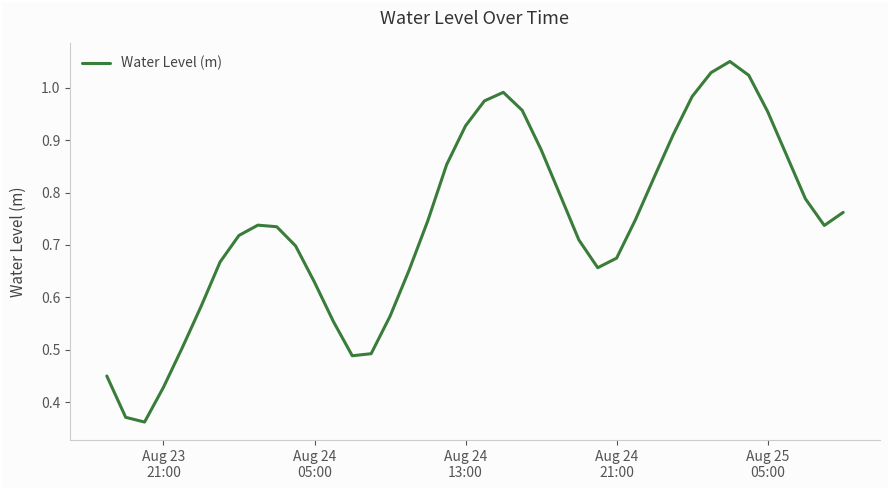

Does the chart have visible grid lines?

No